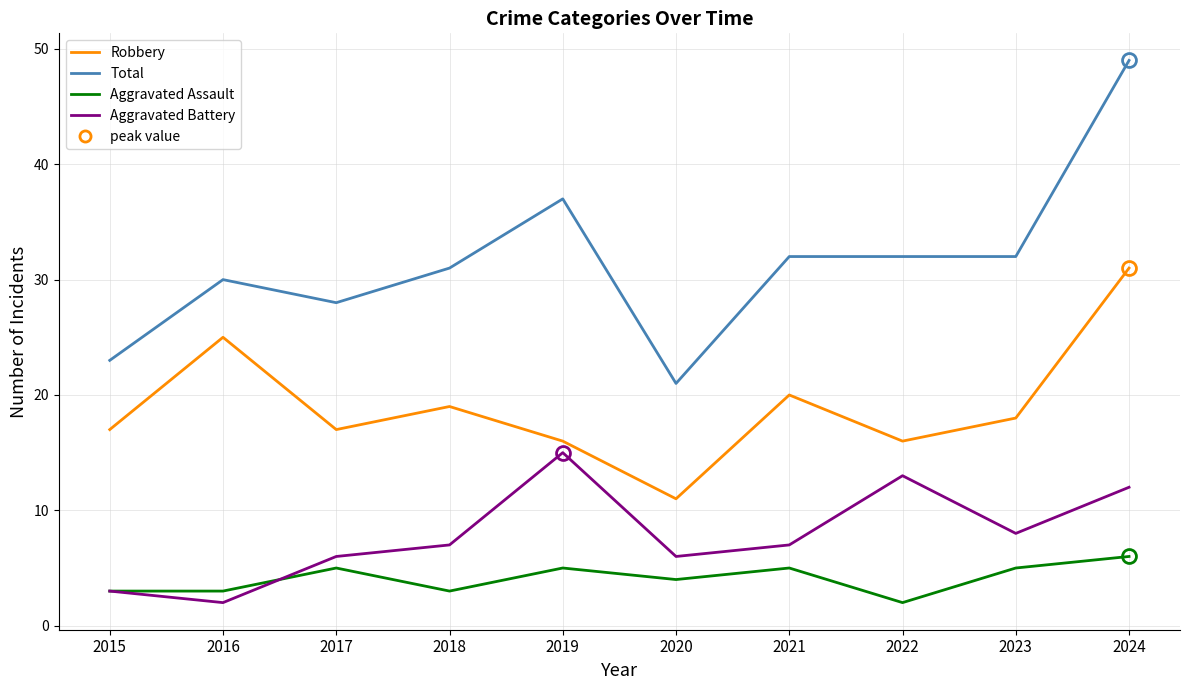

Where is the first local minimum for Robbery?

2017